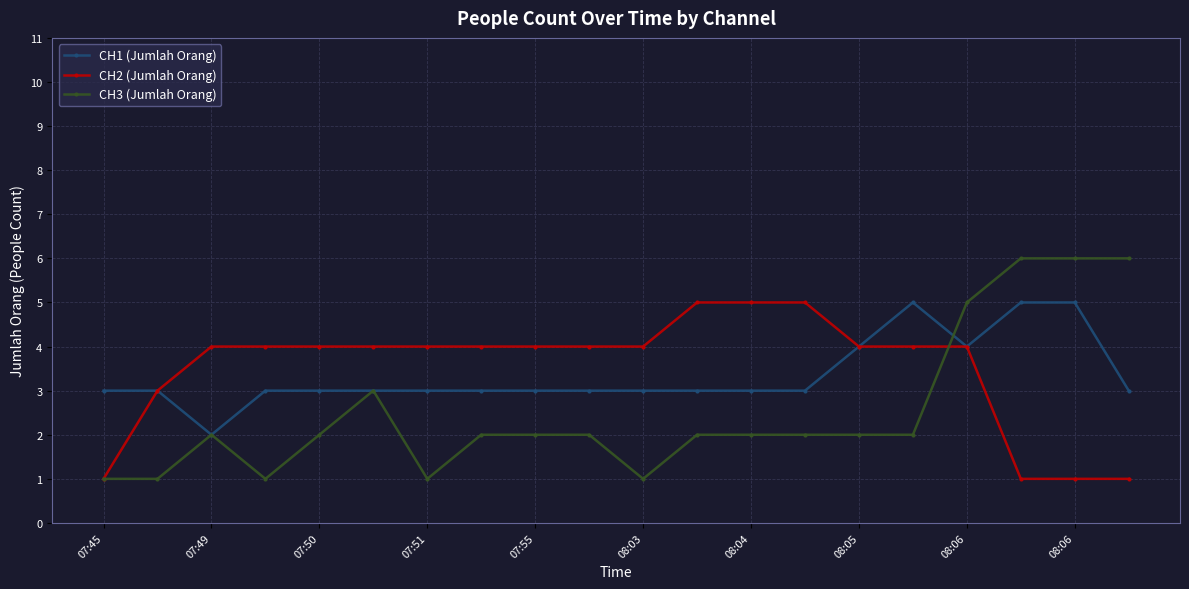

True or false: CH3 (Jumlah Orang) has more than 0 points higher than both neighbors.

True